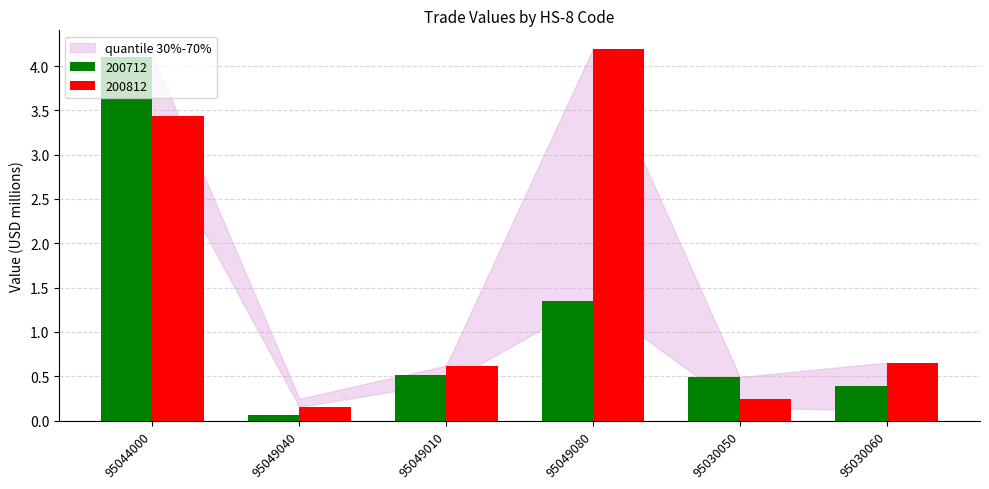

Count the number of categories in the chart.

6